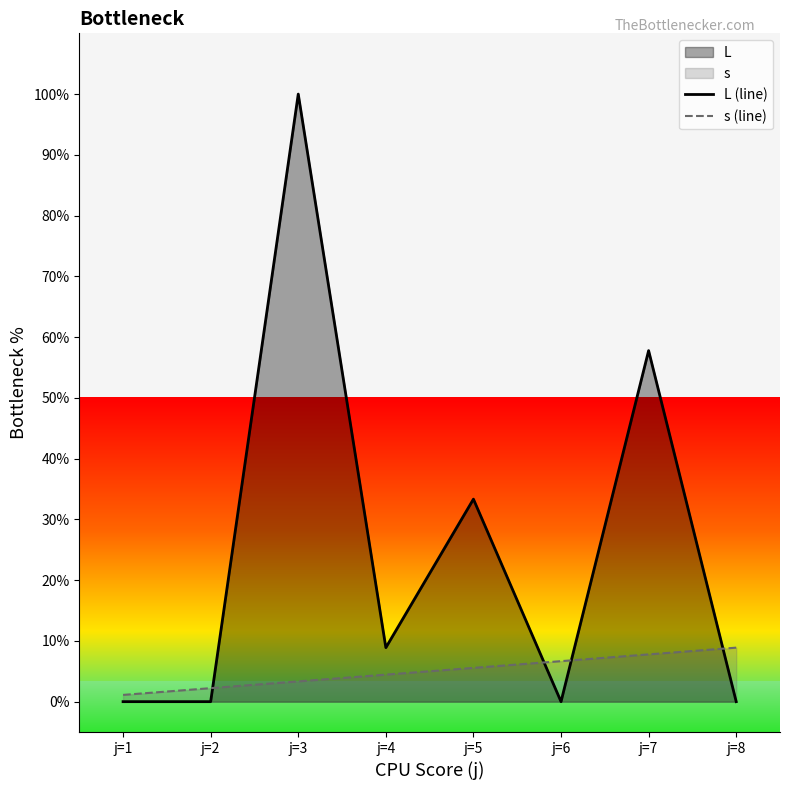

How many values in the L (line) series are below 8?

4